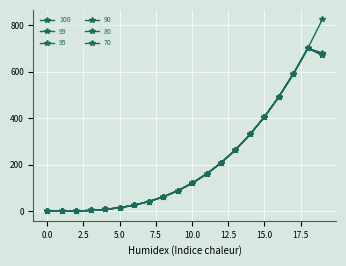

How many lines are shown in the chart?

6